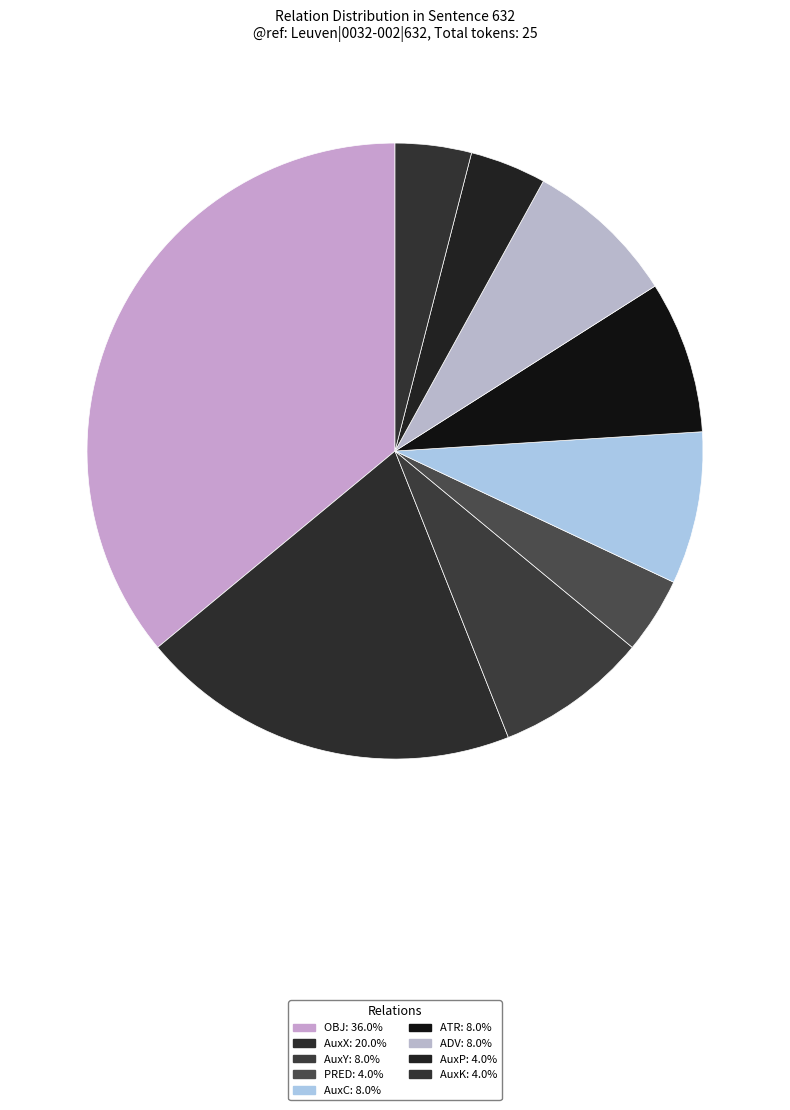

Does any single category account for the majority?

No